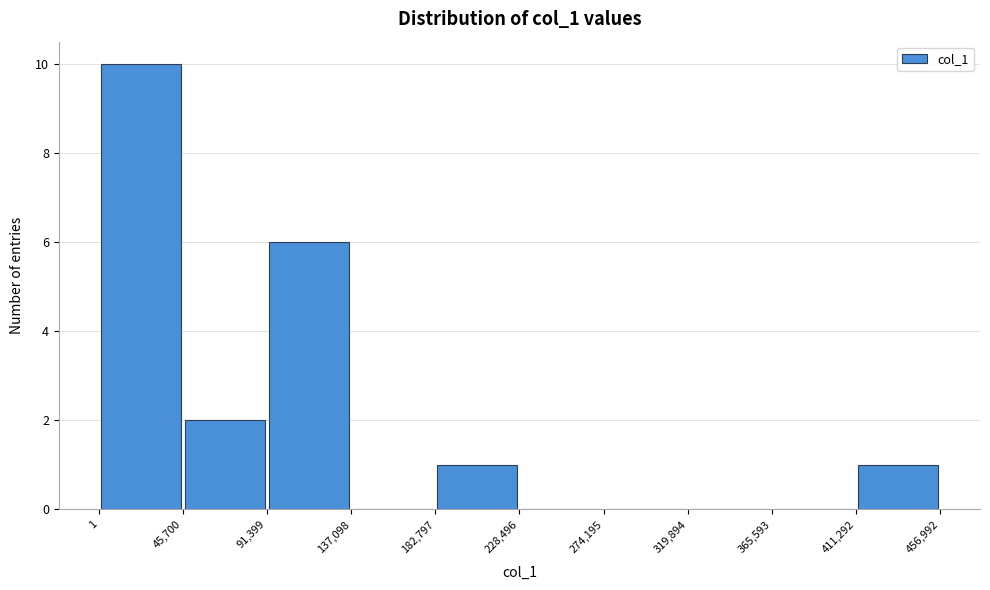

Reading left to right, list every bar in this chart as the range it spans on the x-axis followed by its height. The values are not printed on the chart, so give them approximately, as read against the axis.

1 to 45,700: 10
45,700 to 91,399: 2
91,399 to 137,098: 6
137,098 to 182,797: 0
182,797 to 228,496: 1
228,496 to 274,195: 0
274,195 to 319,894: 0
319,894 to 365,593: 0
365,593 to 411,292: 0
411,292 to 456,992: 1